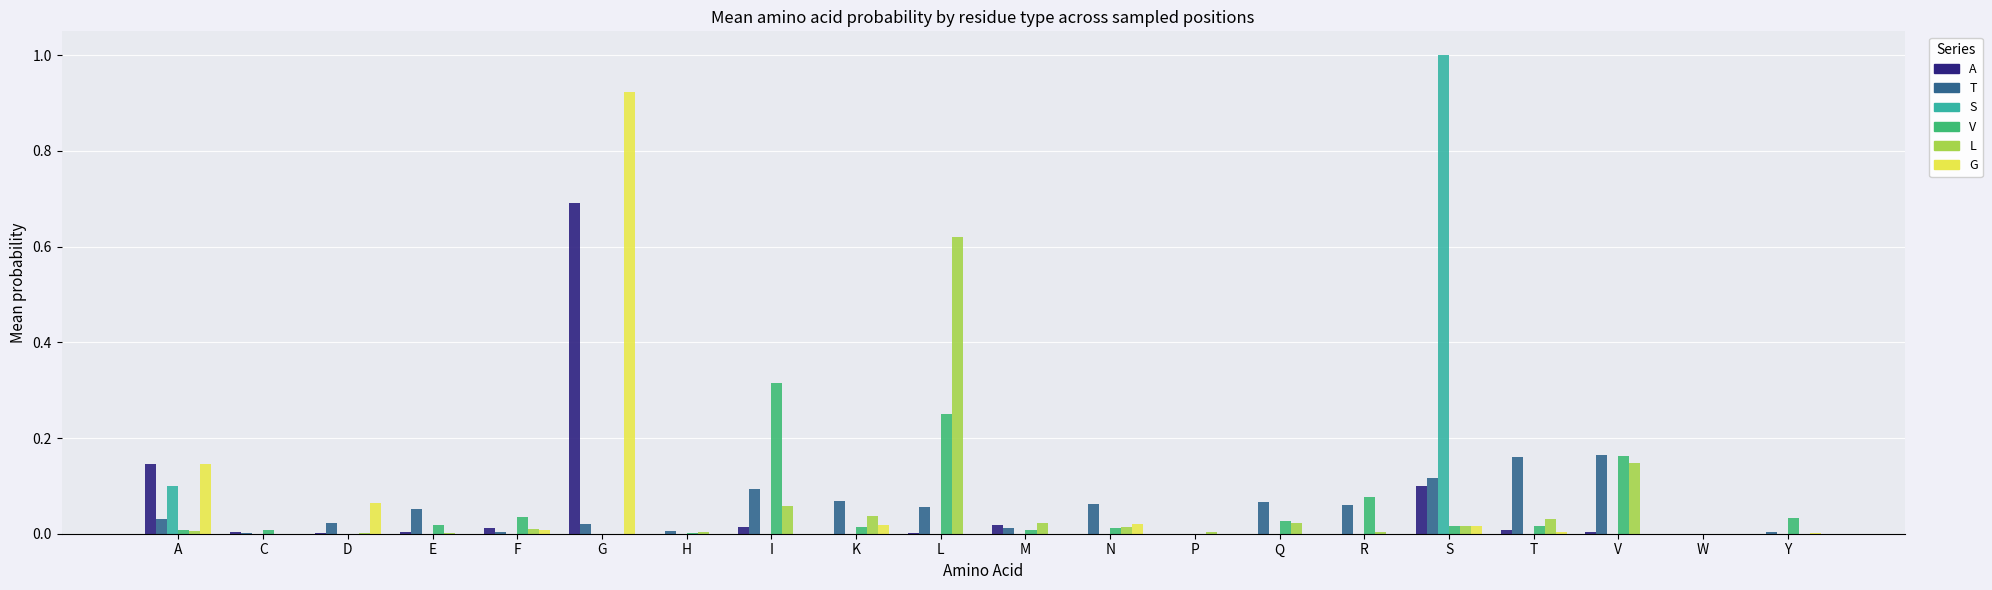

Between C and L, which series saw the biggest shift?

L